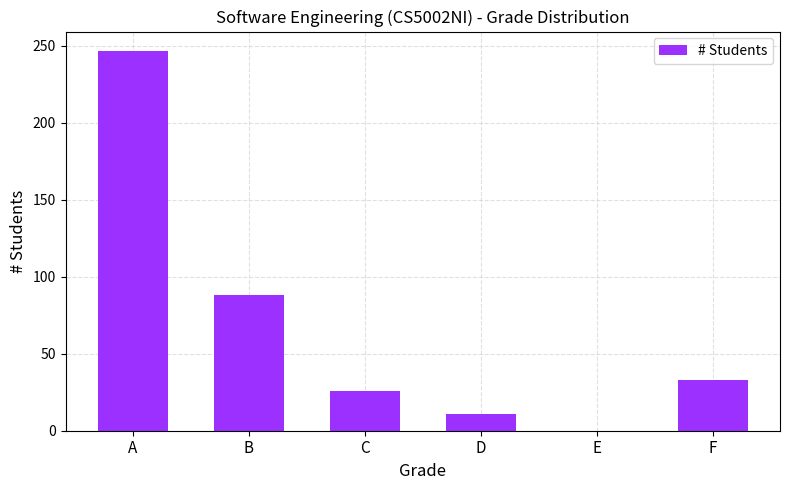

Is it true that the value at F is 15?

False